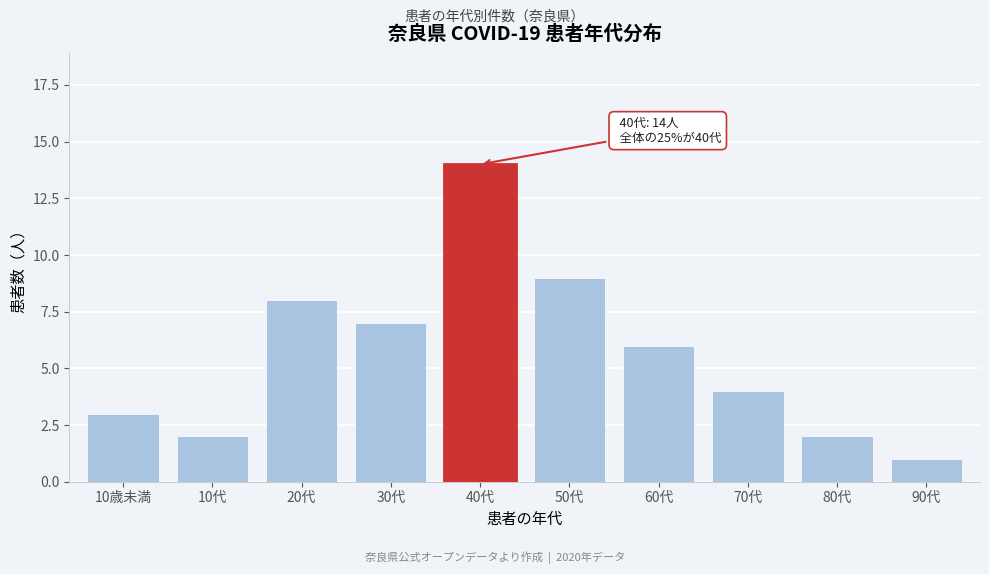

Reading left to right, what are all the values shown in this chart?

3	2	8	7	14	9	6	4	2	1